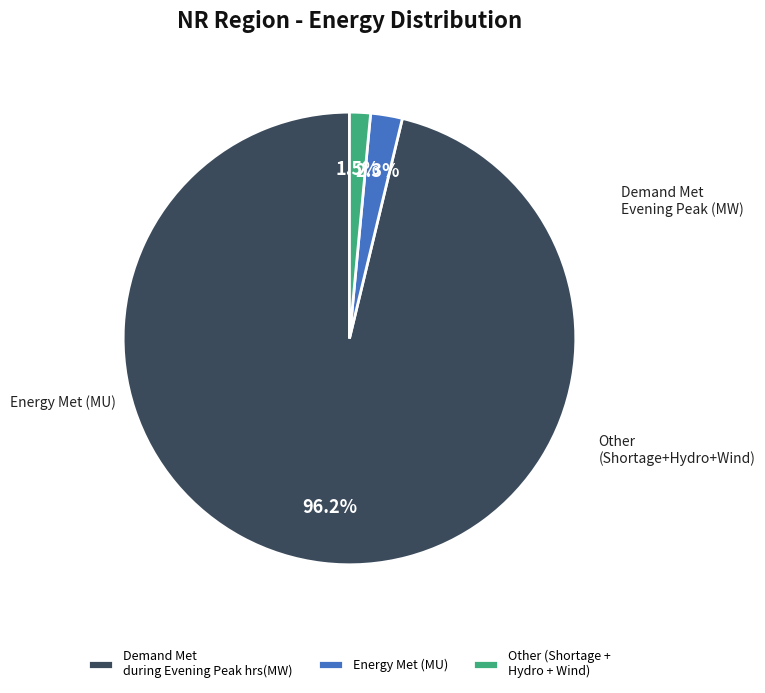

Rank the categories by value from lowest to highest.

Other (Shortage + Hydro + Wind), Energy Met (MU), Demand Met during Evening Peak hrs(MW)